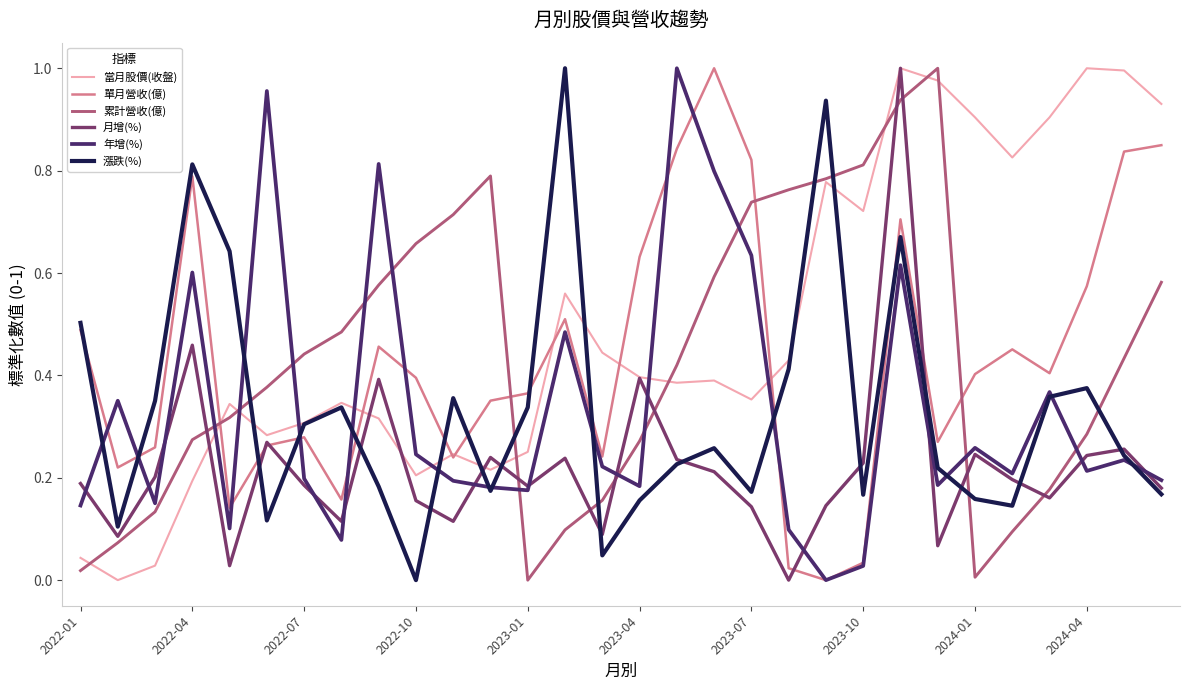

Which series has the largest total across all categories?

當月股價(收盤)